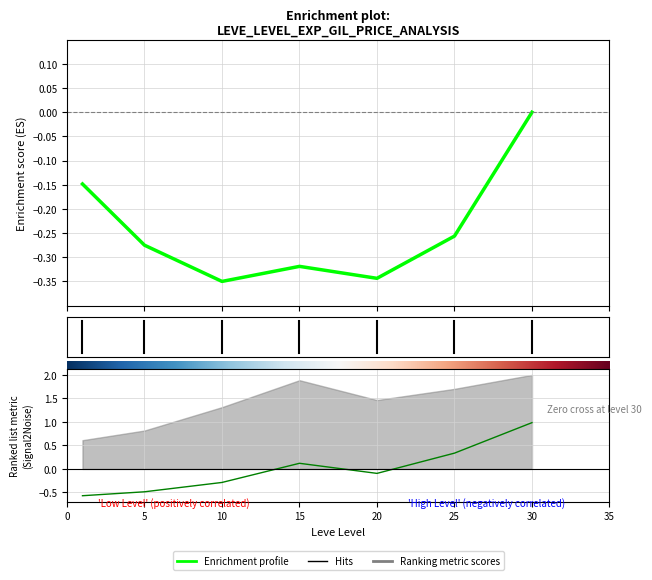

How many lines are shown in the chart?

2